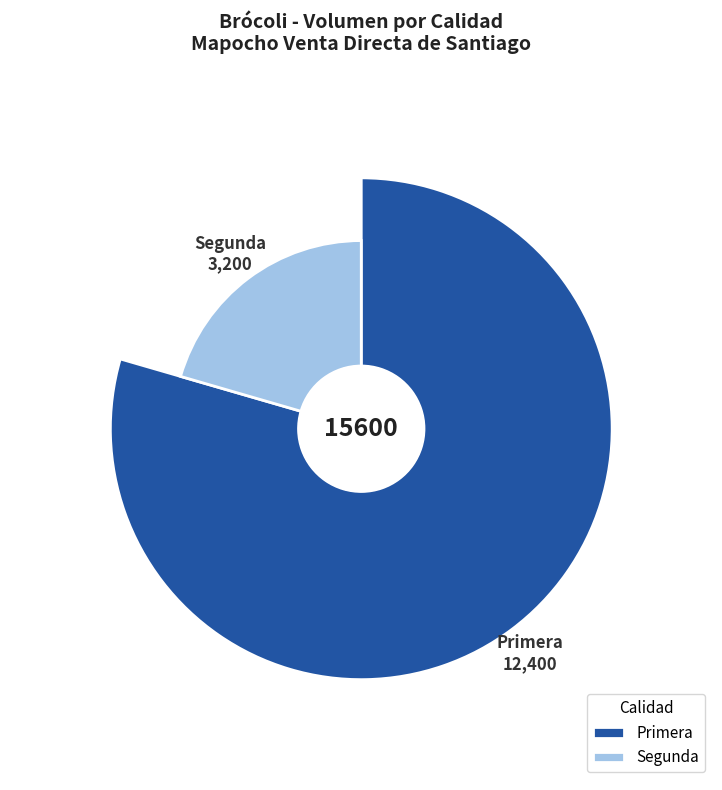

How many segments does this pie chart have?

2